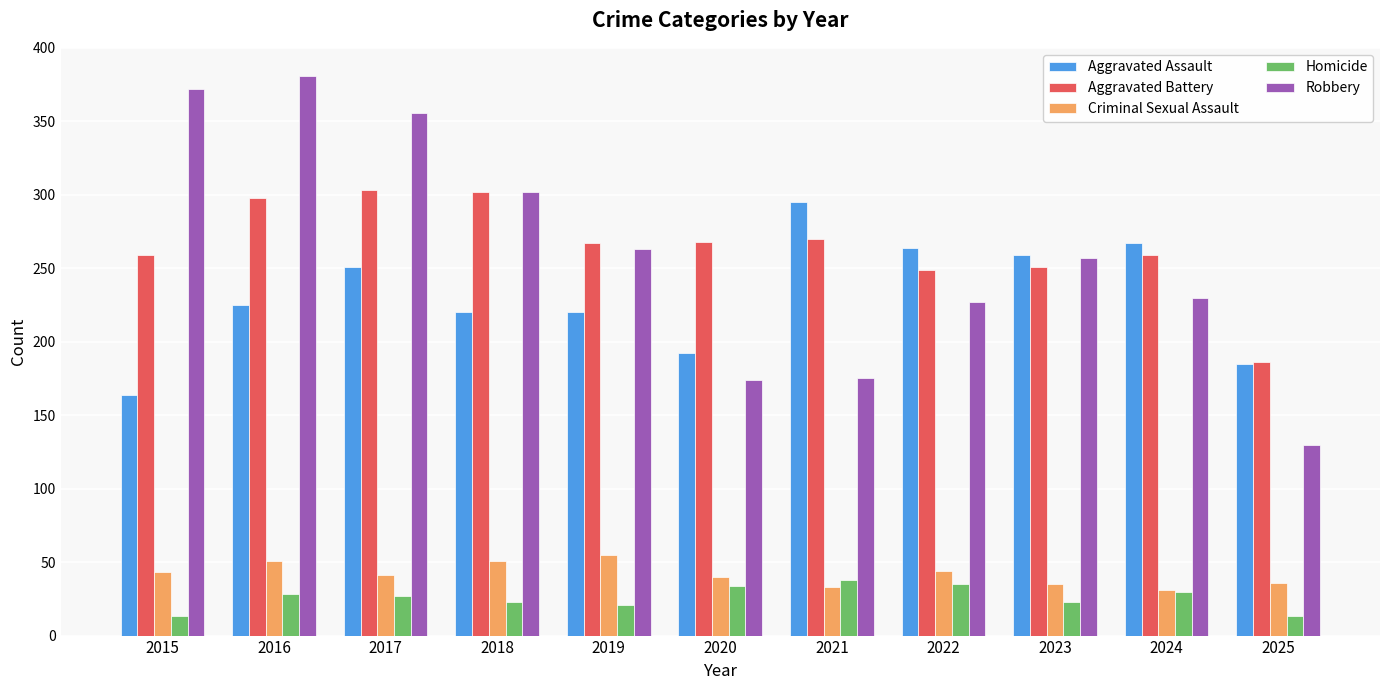

What is the greatest value displayed?

381